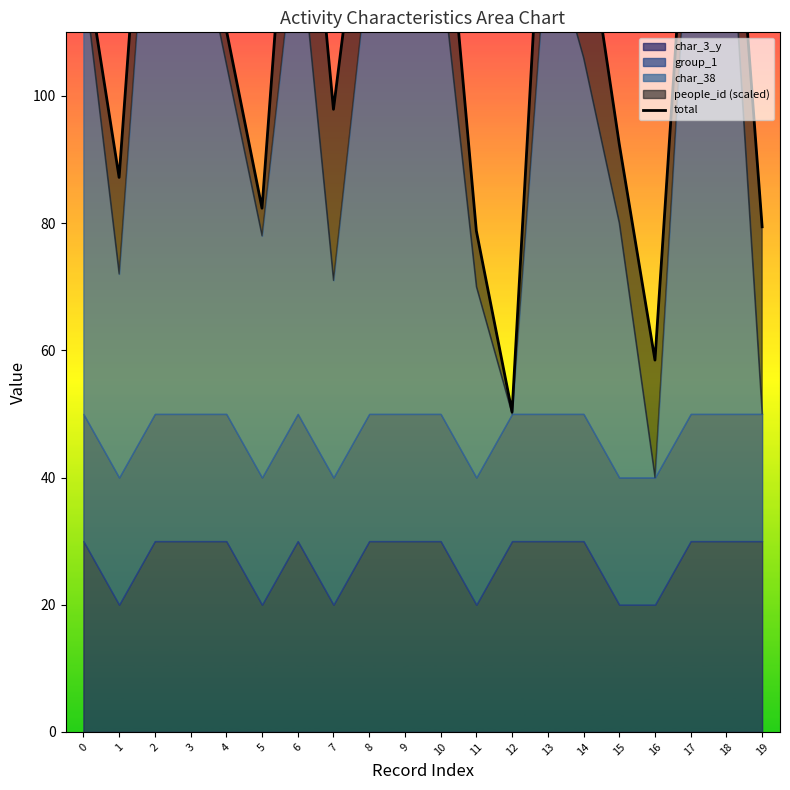

The value at 0 is 59.8. True or false?

False